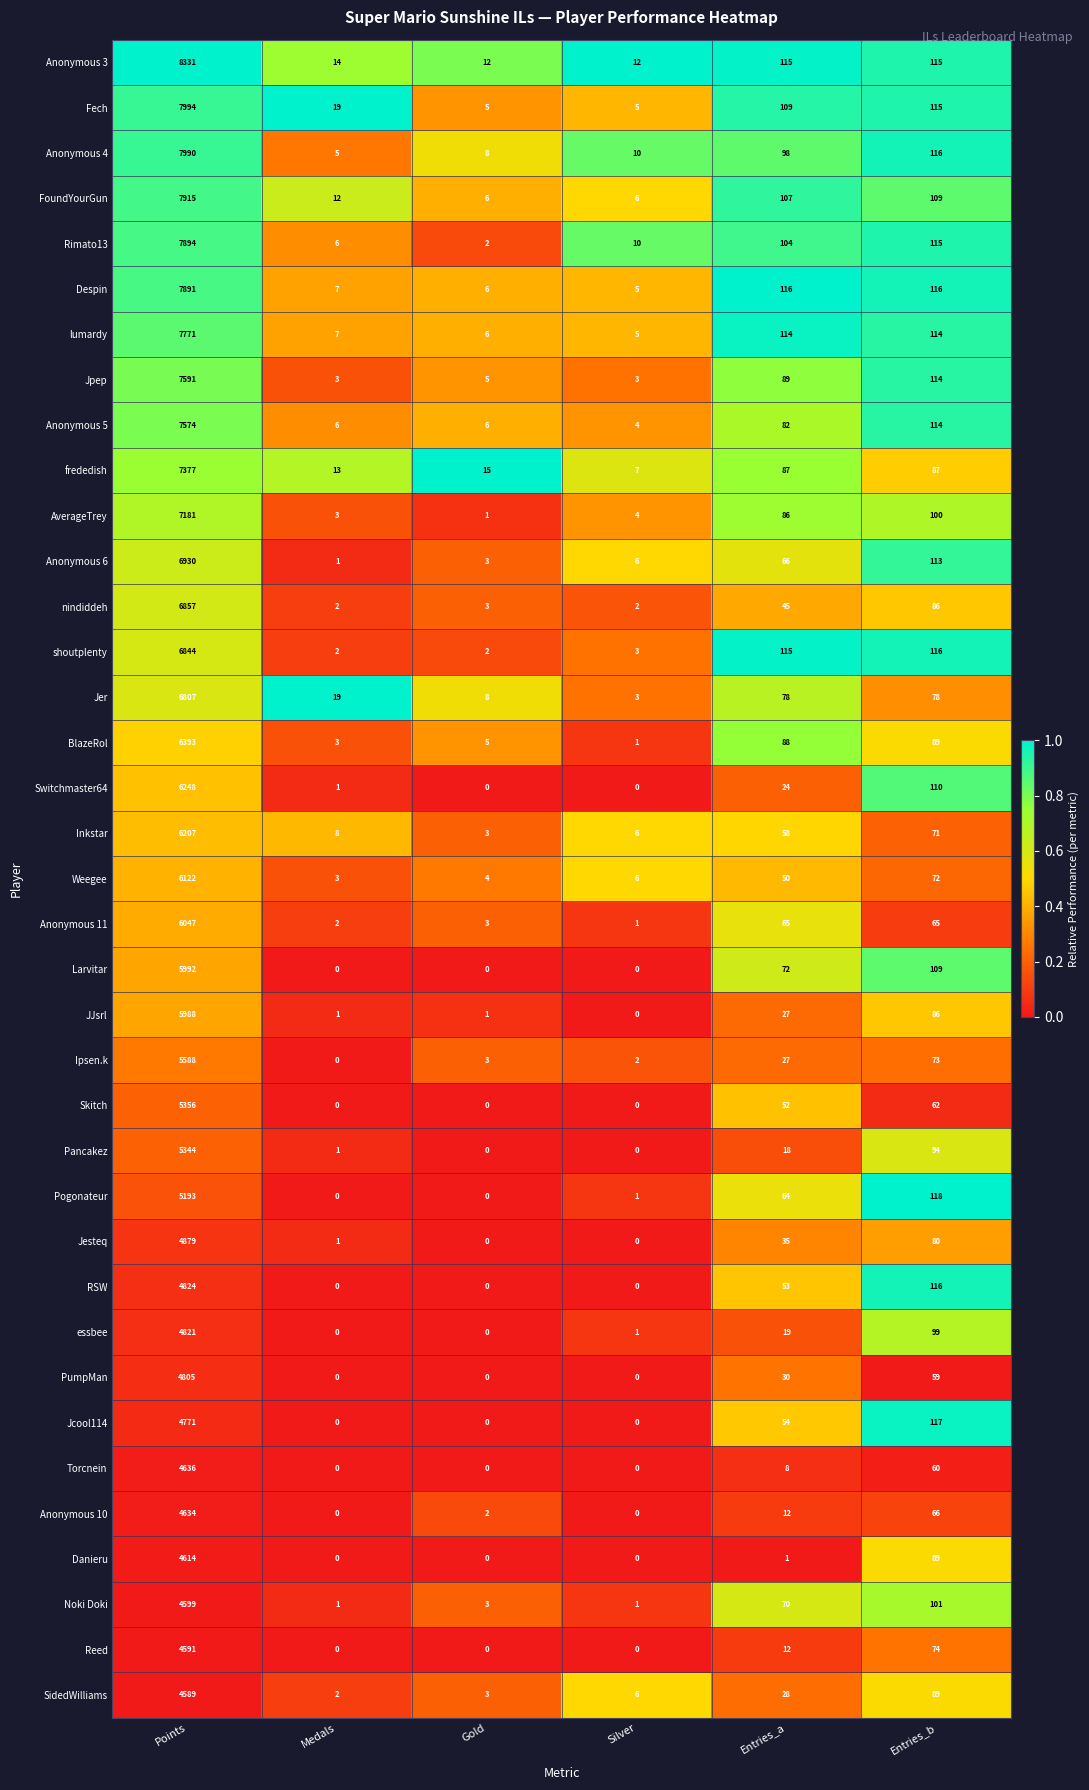

The FoundYourGun series shows 6 at Gold. True or false?

True